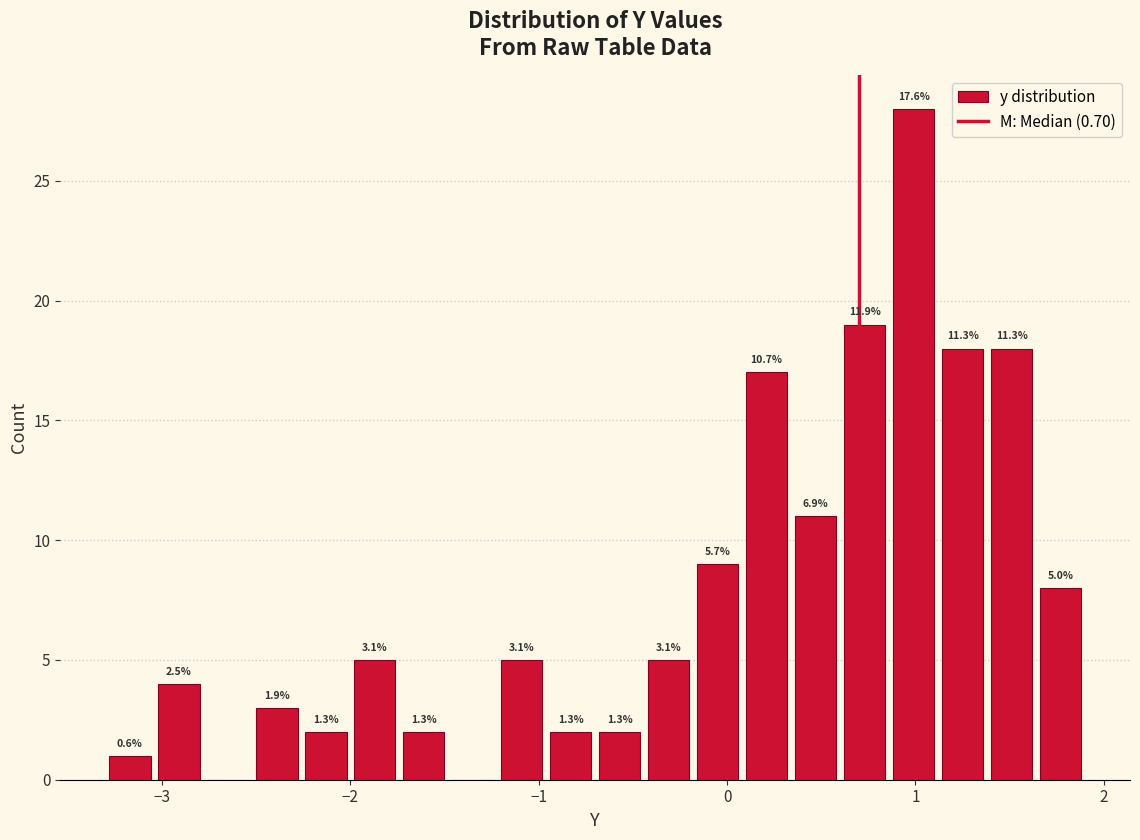

Read against the x-axis, roughly where is the centre of the tallest bar?

1.0